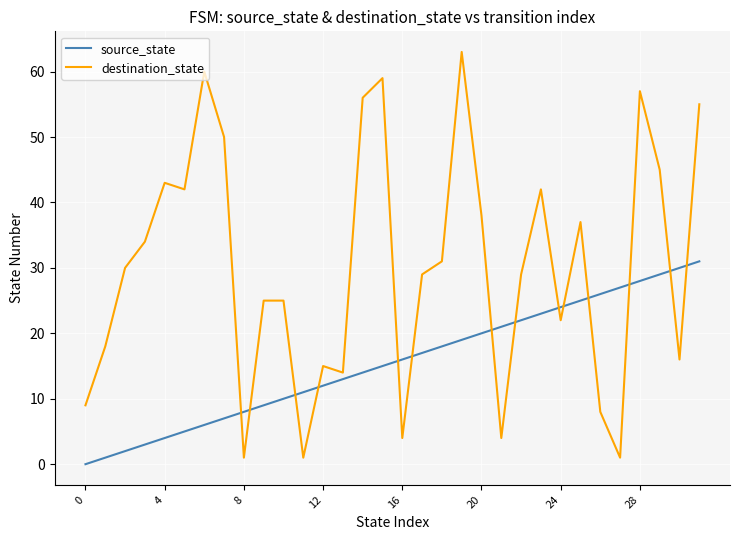

Which series ends up on top after the final intersection of destination_state and source_state?

destination_state